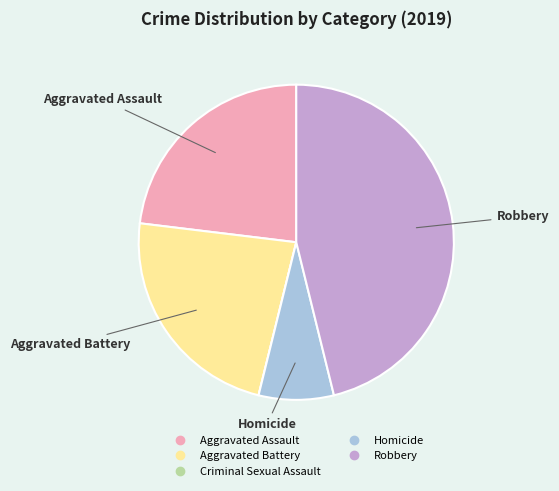

Does Aggravated Battery account for over 50% of the chart?

No